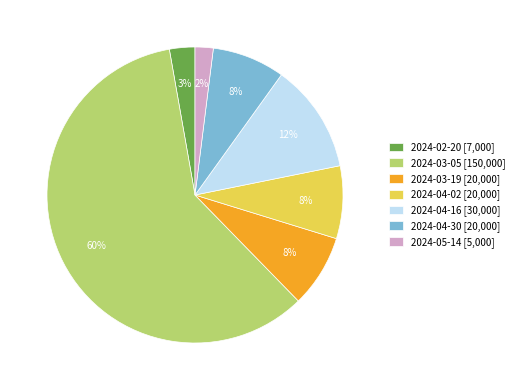

Which category has the biggest portion of the pie?

2024-03-05